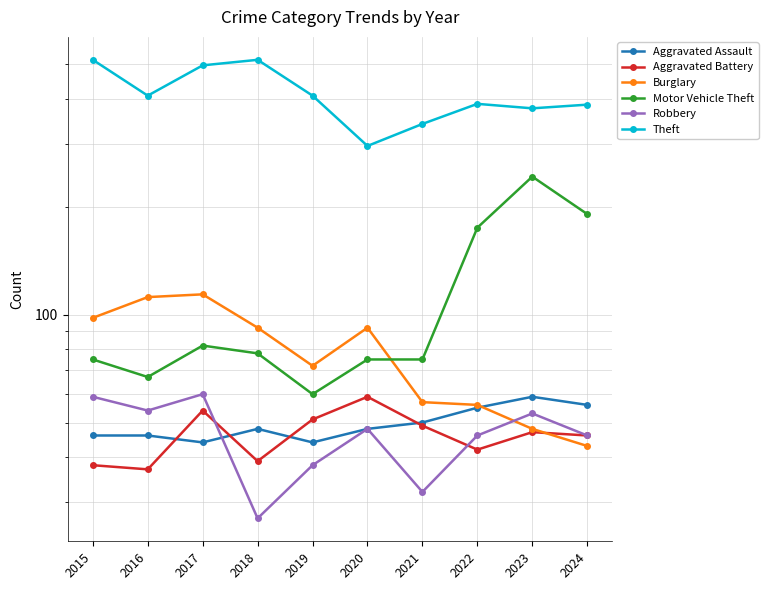

Reading left to right, transcribe all the data shown in this chart.

Aggravated Assault: 2015=46	2016=46	2017=44	2018=48	2019=44	2020=48	2021=50	2022=55	2023=59	2024=56
Aggravated Battery: 2015=38	2016=37	2017=54	2018=39	2019=51	2020=59	2021=49	2022=42	2023=47	2024=46
Burglary: 2015=98	2016=112	2017=114	2018=92	2019=72	2020=92	2021=57	2022=56	2023=48	2024=43
Motor Vehicle Theft: 2015=75	2016=67	2017=82	2018=78	2019=60	2020=75	2021=75	2022=175	2023=243	2024=191
Robbery: 2015=59	2016=54	2017=60	2018=27	2019=38	2020=48	2021=32	2022=46	2023=53	2024=46
Theft: 2015=515	2016=409	2017=497	2018=515	2019=409	2020=296	2021=341	2022=388	2023=377	2024=386